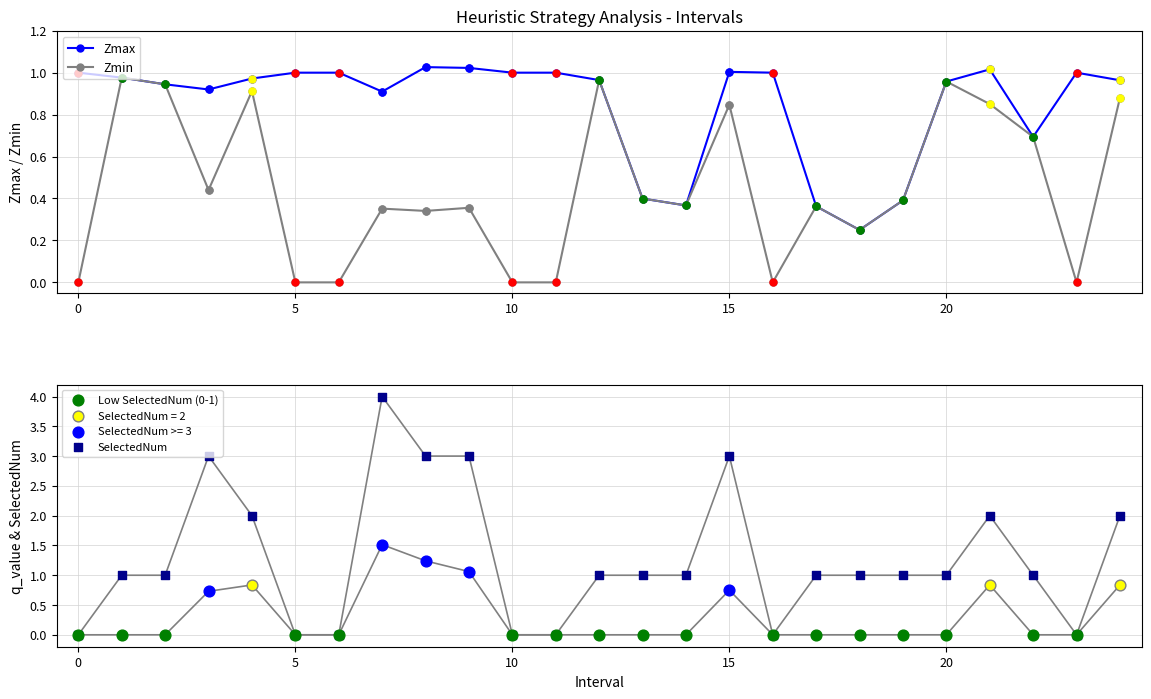

Is the value of SelectedNum at 16 greater than the value of Zmin at 8?

No